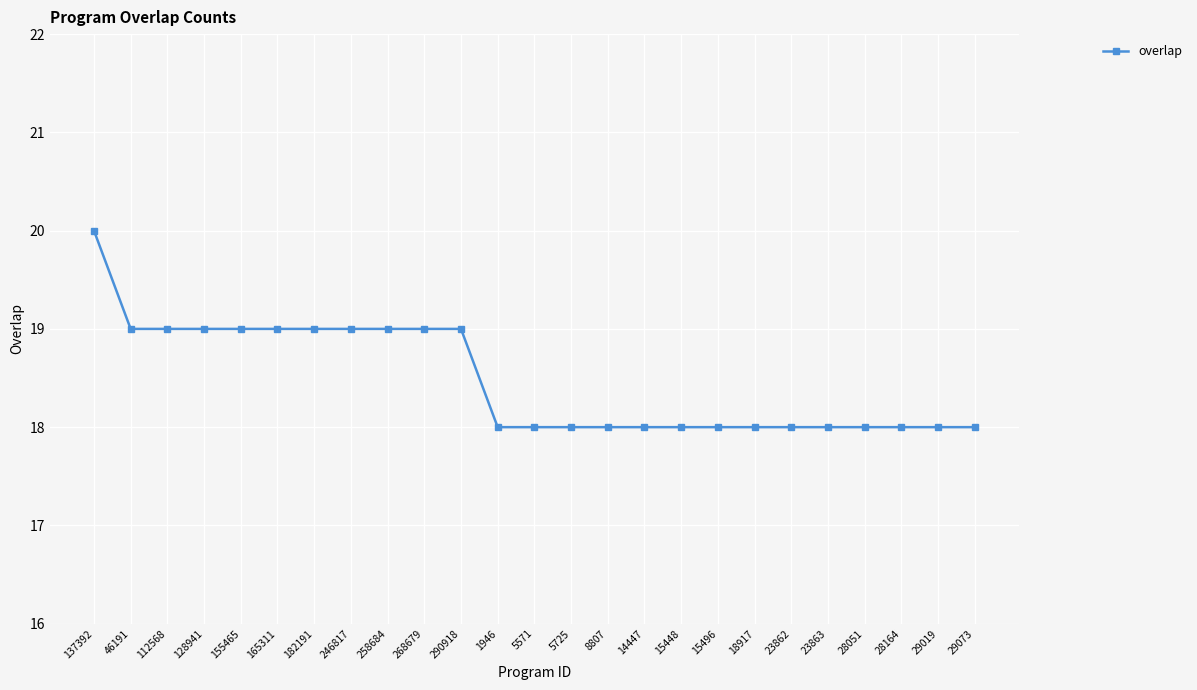

Count the values in the range 18 to 19.

24